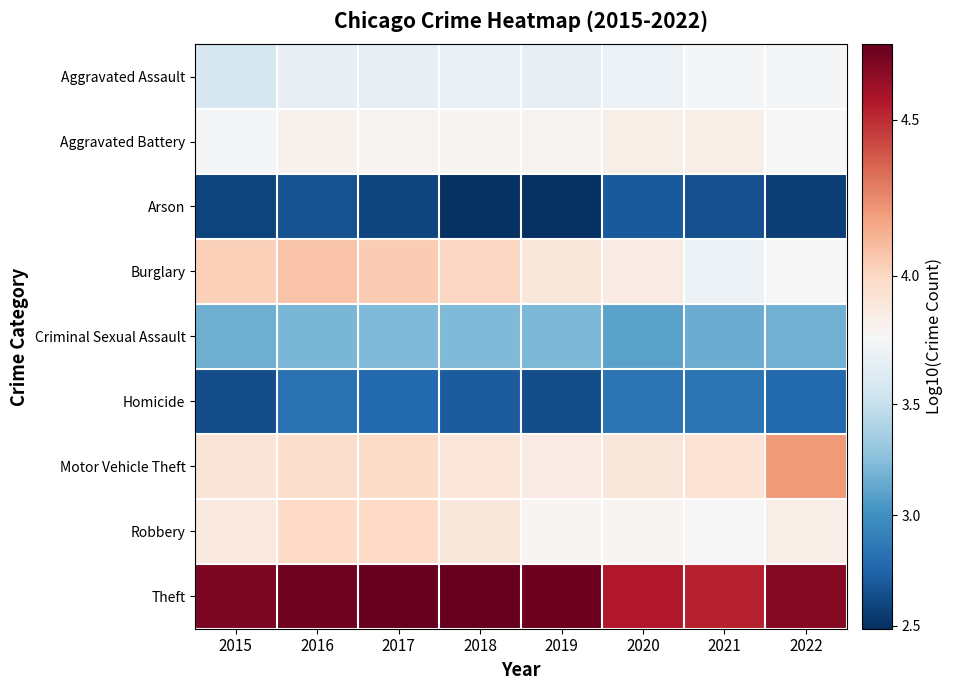

Which has a higher value, 2017 or 2019?

2019